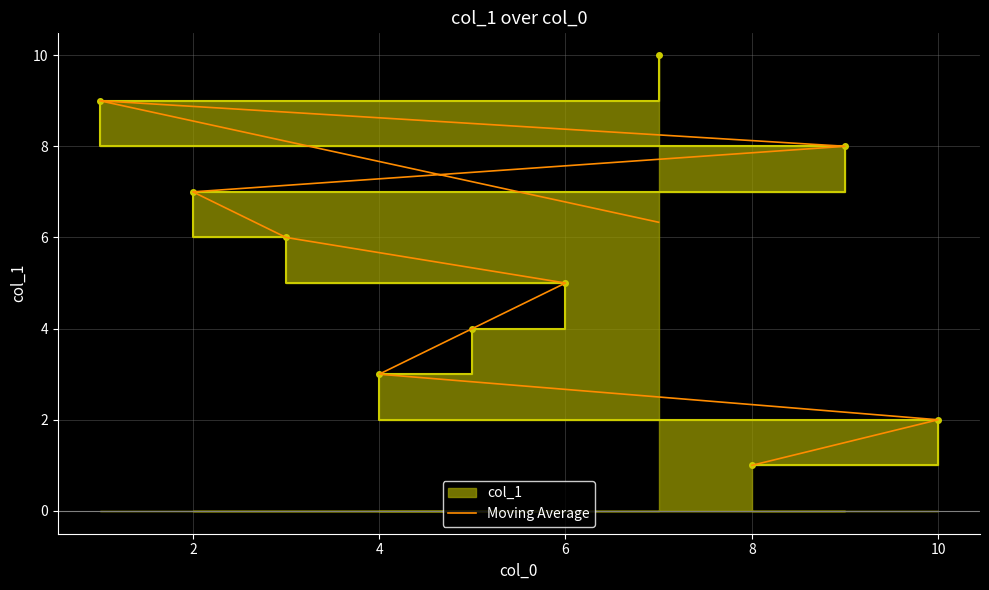

What is the change in value from 8 to 6?

+4.0